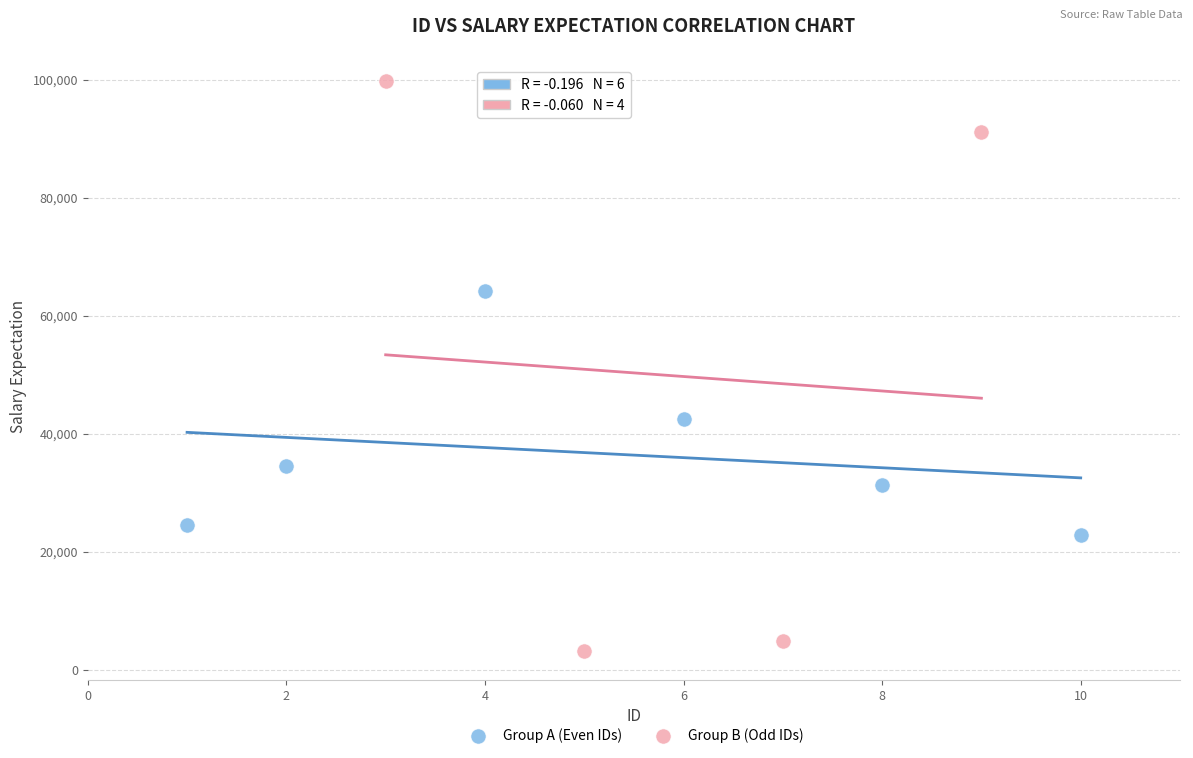

What are all the series names shown in the legend?

Group A (Even IDs), Group B (Odd IDs)